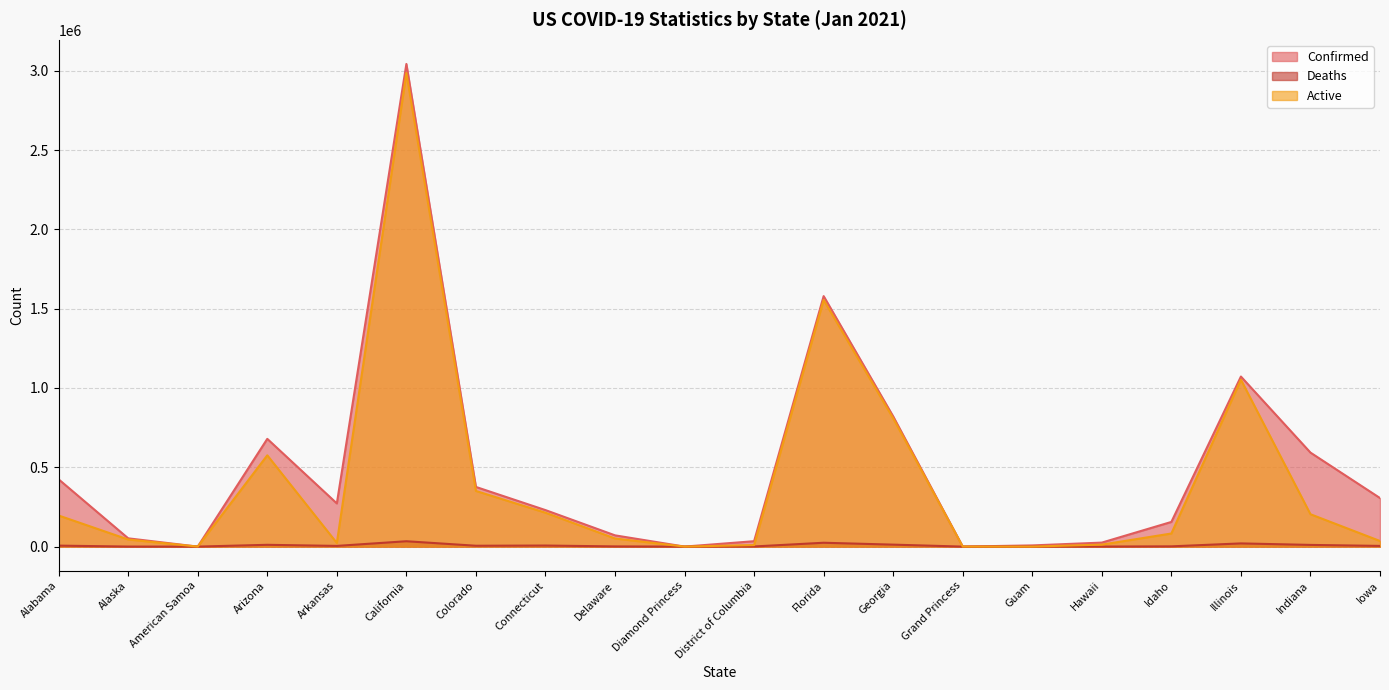

The Confirmed series shows 272263 at Arkansas. True or false?

True